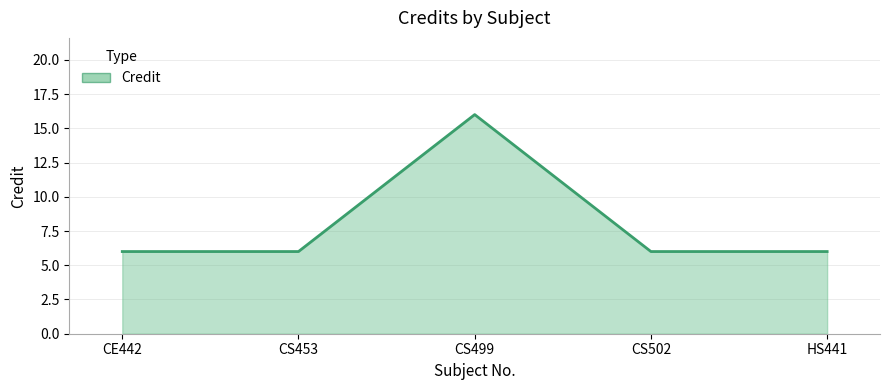

Reading left to right, extract all data points from this chart.

CE442=6	CS453=6	CS499=16	CS502=6	HS441=6